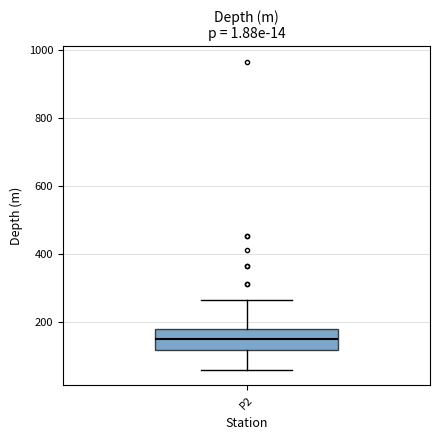

Read this box plot against the y-axis: the position of the median line, the range covered by the box, and the ends of both whiskers. The values are not printed on the chart, so give them approximately, as read against the axis.

median 160, box 120 to 180, whiskers 60 to 260